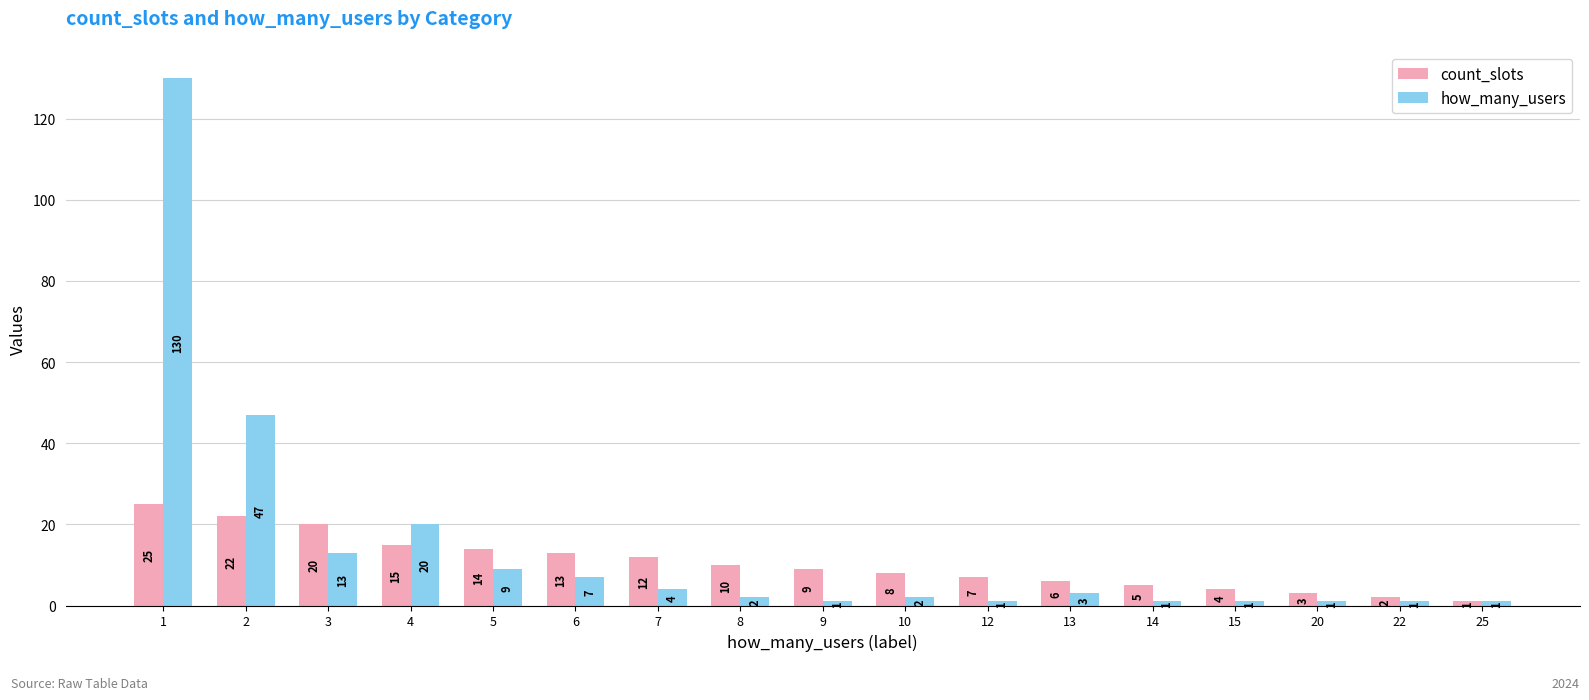

At which category is the sum across all series the highest?

1